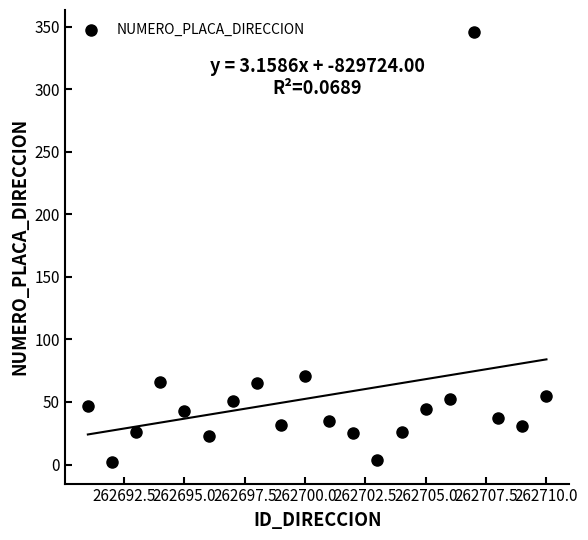

What is the range of X values (max minus min)?

19